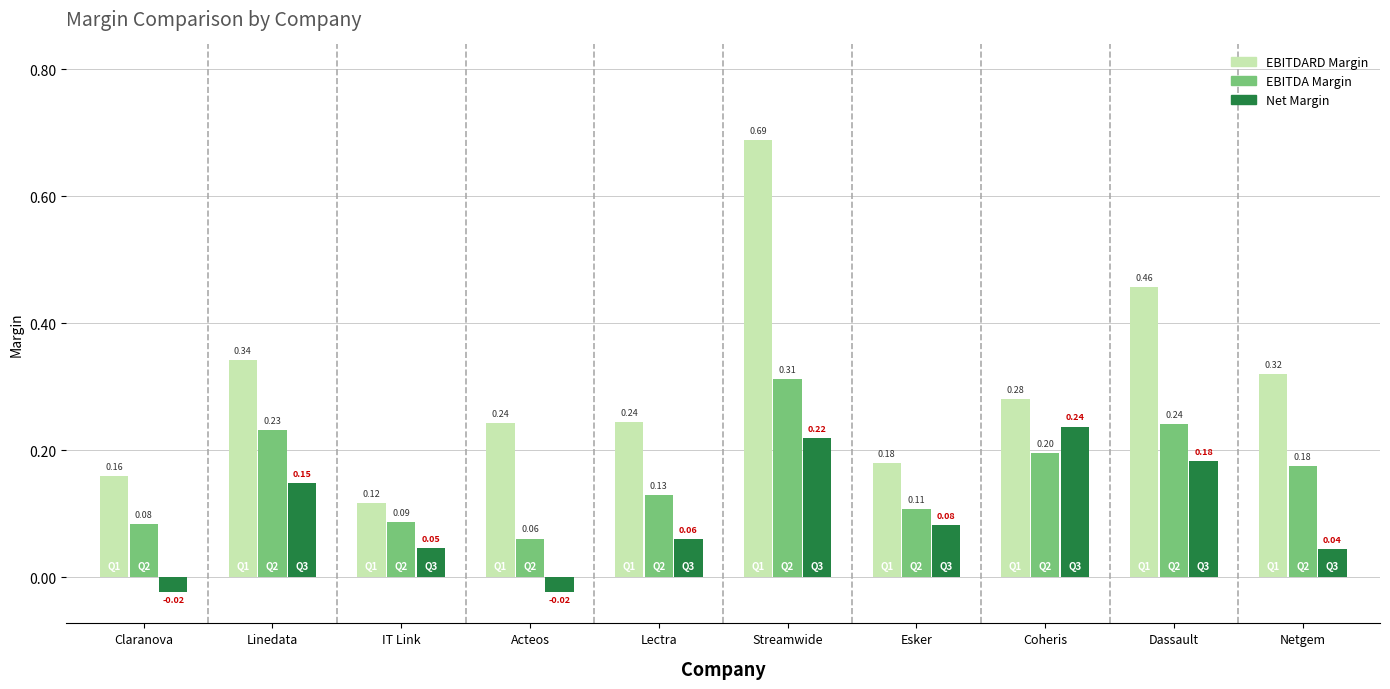

At which category does the chart reach its peak across all series?

Streamwide